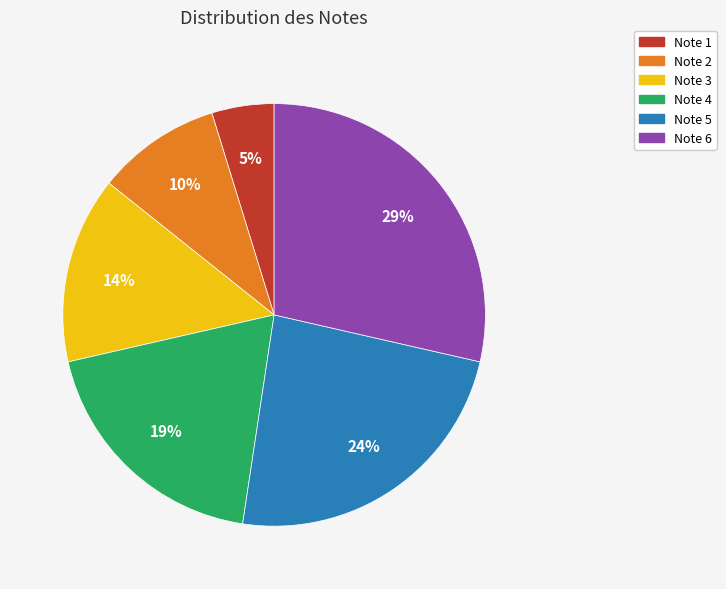

To the nearest percent, what is the average slice percentage?

17%